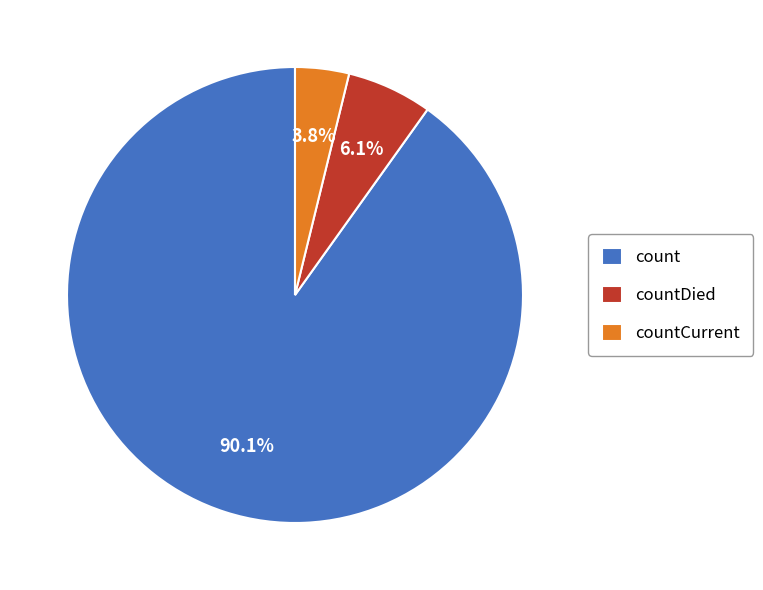

What percentage is the count slice, to the nearest percent?

90%